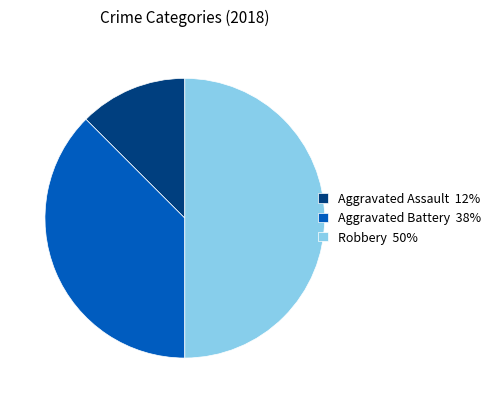

Between Aggravated Battery 38% and Robbery 50%, which is larger?

Robbery 50%